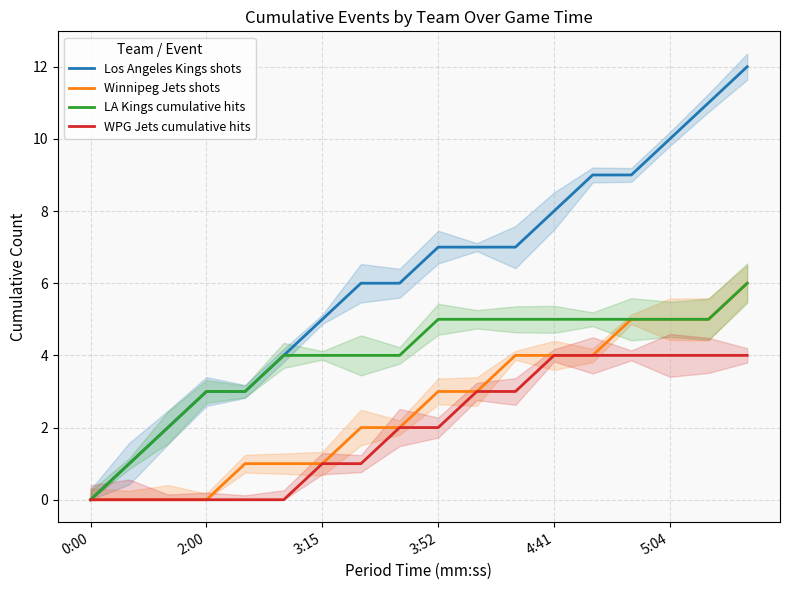

Does the chart have visible grid lines?

Yes